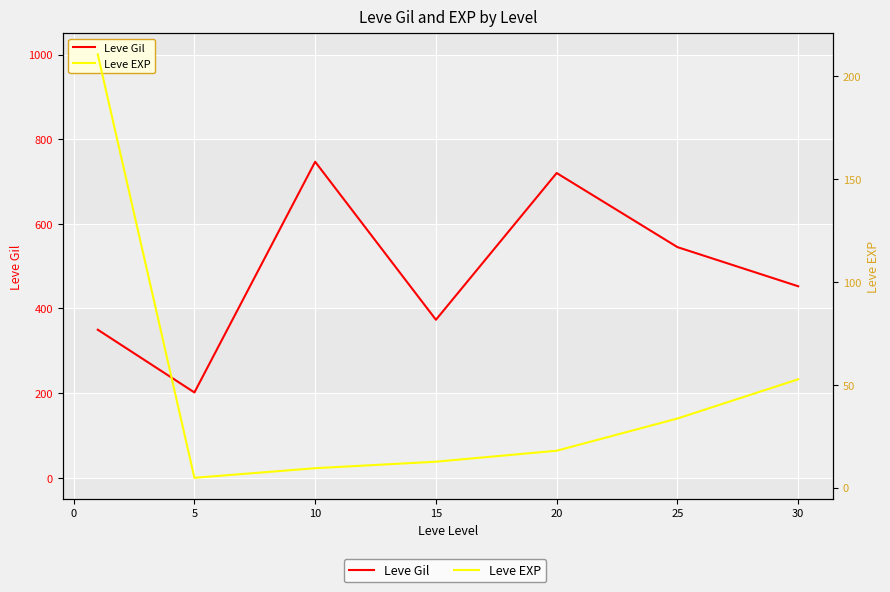

What are all the series names shown in the legend?

Leve Gil, Leve EXP